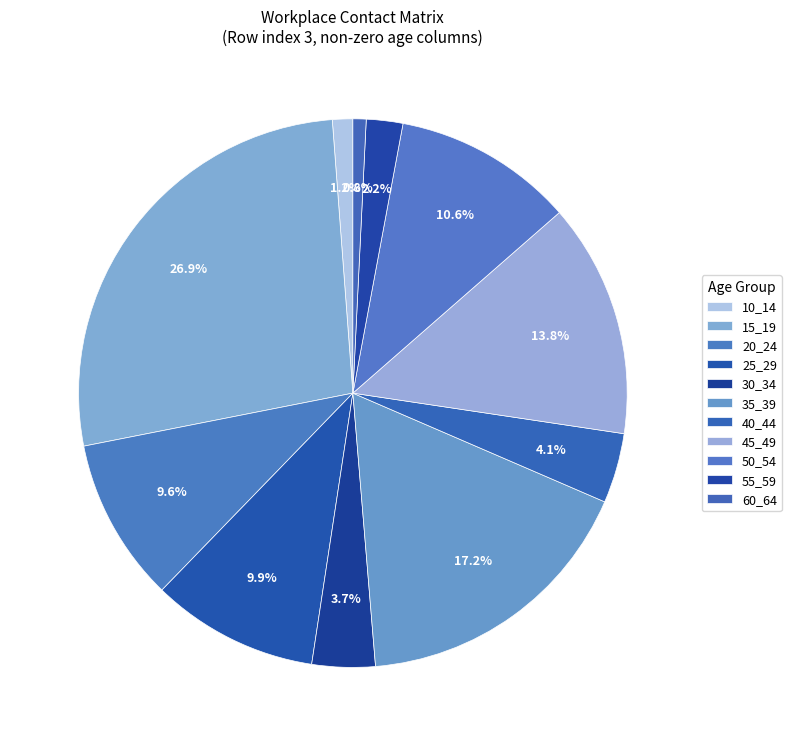

To the nearest percent, what is the difference between the largest and smallest slice percentages?

26%